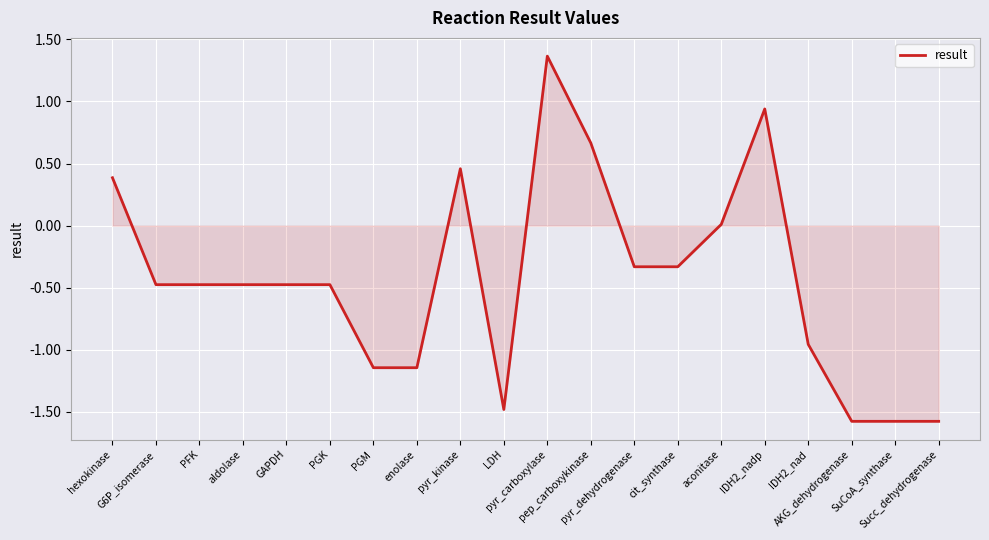

What is the difference between the maximum and minimum values?

2.9